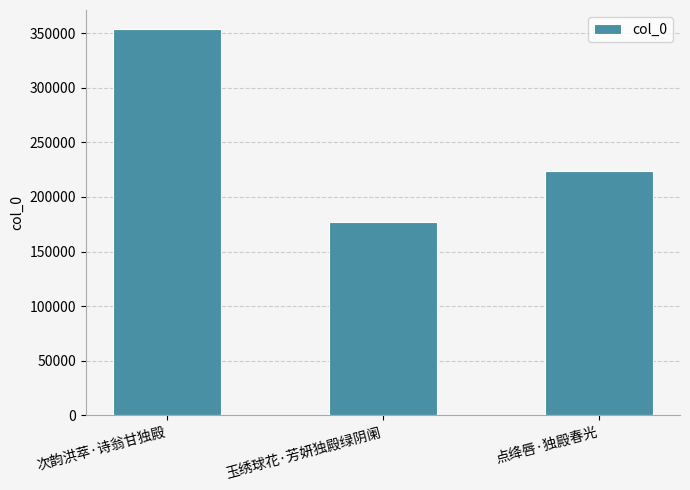

What is the smallest value displayed?

177167